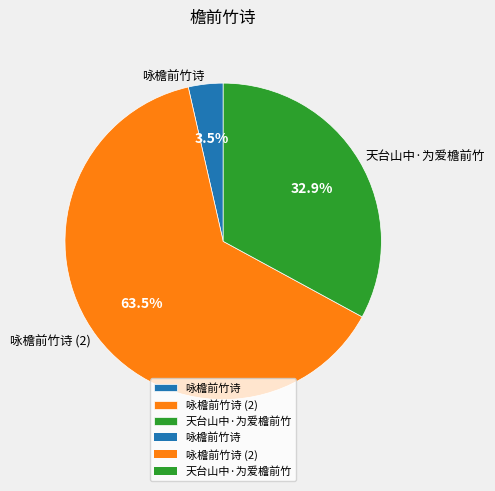

Between 咏檐前竹诗 and 咏檐前竹诗 (2), which is larger?

咏檐前竹诗 (2)